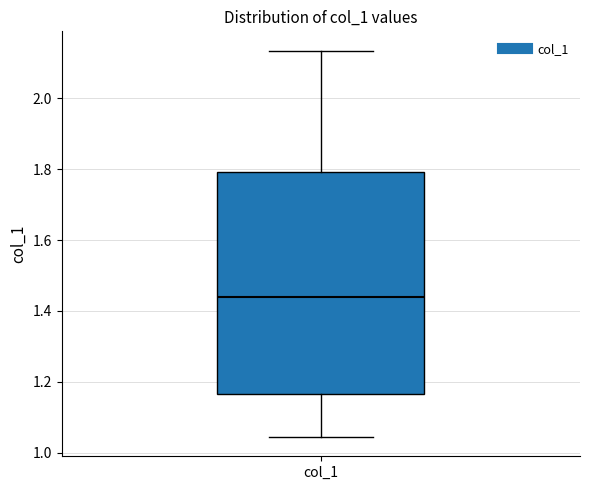

Transcribe this box plot: give where the median line is, the range the box spans, and where the two whiskers end, as read against the y-axis. The values are not printed on the chart, so give them approximately, as read against the axis.

median 1.44, box 1.16 to 1.80, whiskers 1.04 to 2.14